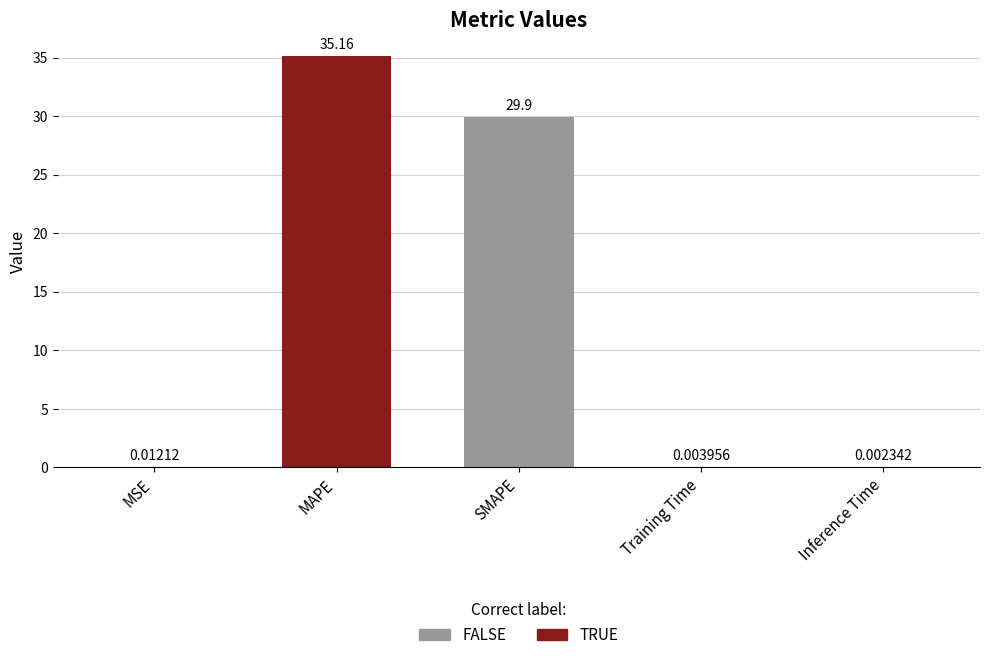

Which has a higher value, SMAPE or MAPE?

MAPE